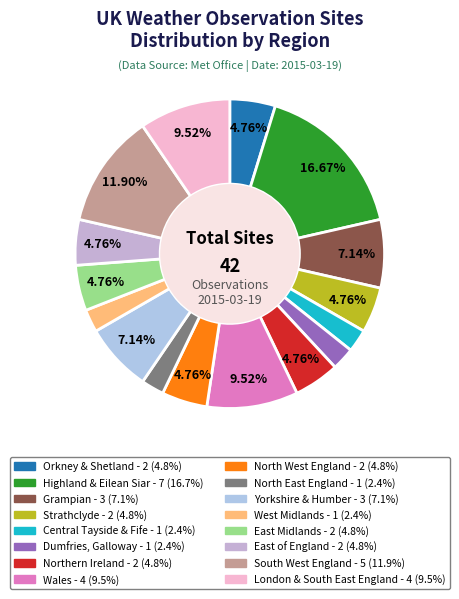

To the nearest percent, what is the difference between the largest and smallest slice percentages?

14%